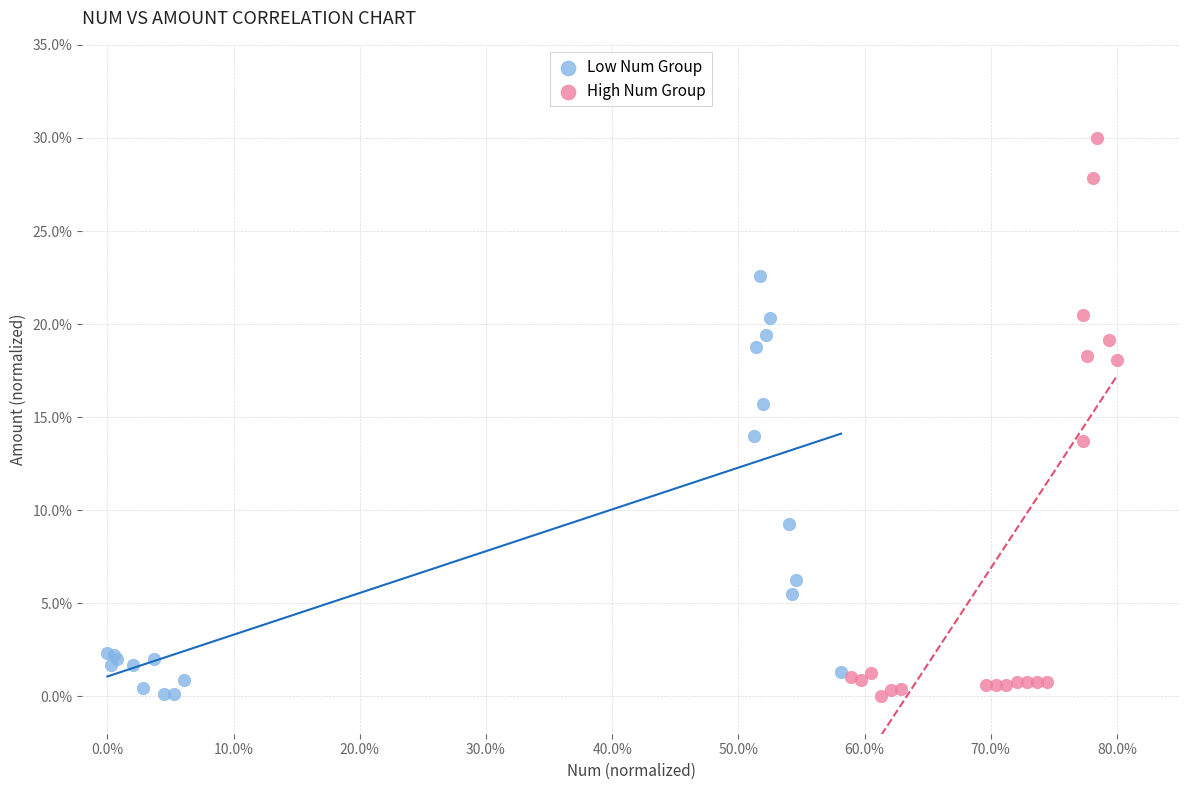

What are all the series names shown in the legend?

Low Num Group, High Num Group